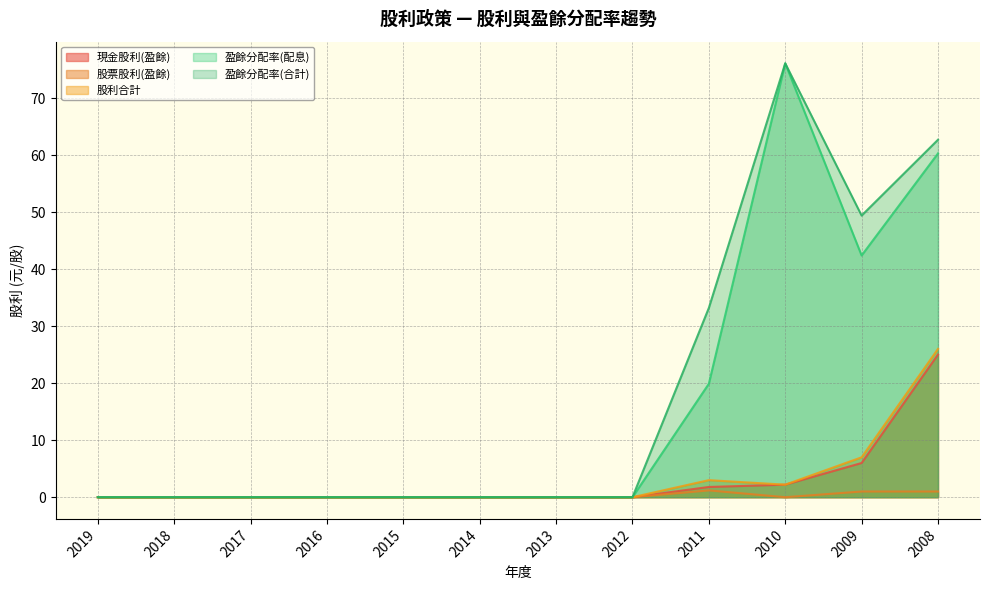

Where is 股利合計 nearest to the value 13?

2009